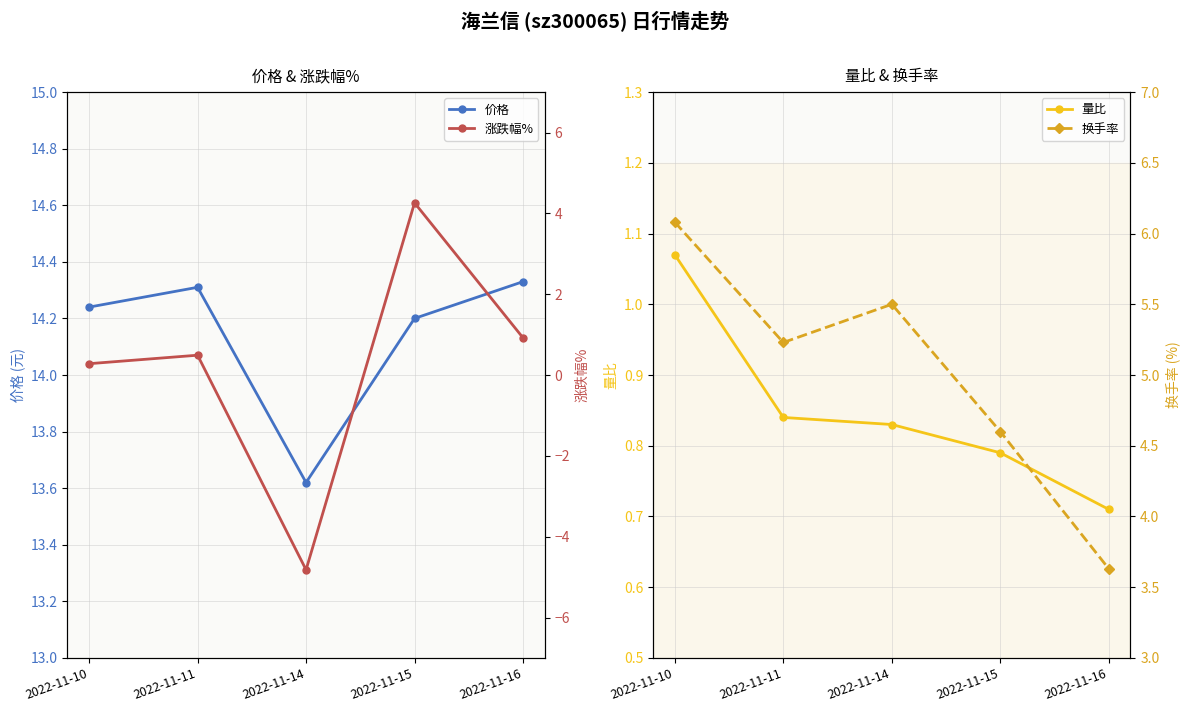

Reading left to right, extract all data points from this chart.

价格: 14.2	14.3	13.6	14.2	14.3
量比: 1.1	0.8	0.8	0.8	0.7
涨跌幅%: 0.3	0.5	-4.8	4.3	0.9
换手率: 6.1	5.2	5.5	4.6	3.6